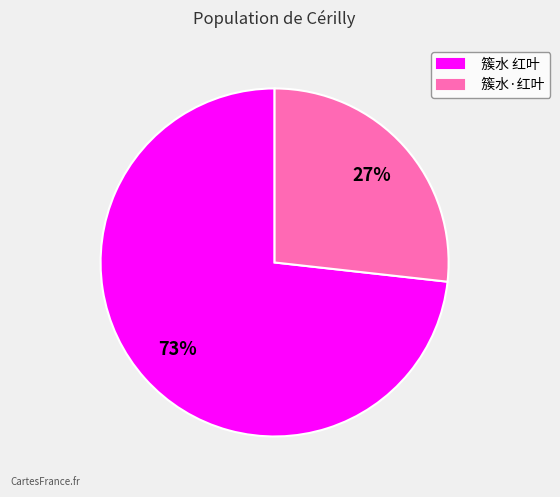

Approximately how many times larger is the value at 簇水·红叶 compared to 簇水 红叶?

0.4